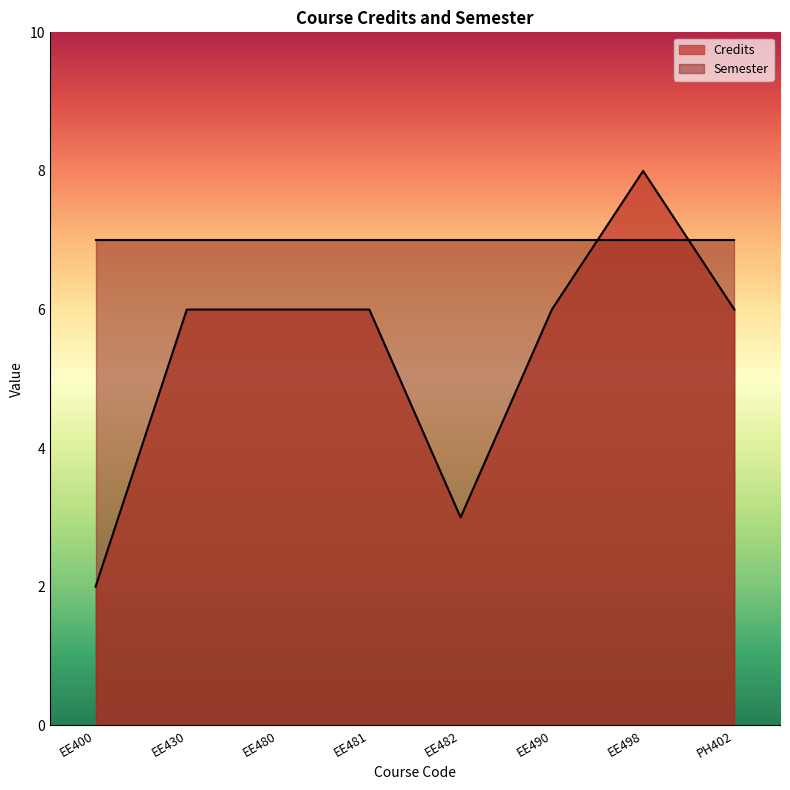

At which label is the value closest to 5?

EE430